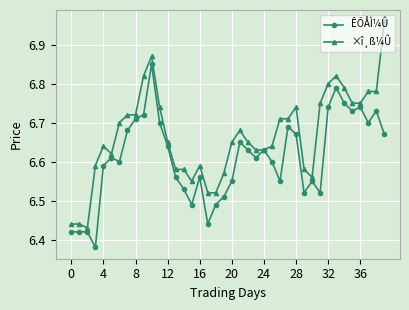

List the series in order of their overall mean, lowest first.

ÊÕÅÌ¼Û, ×î¸ß¼Û